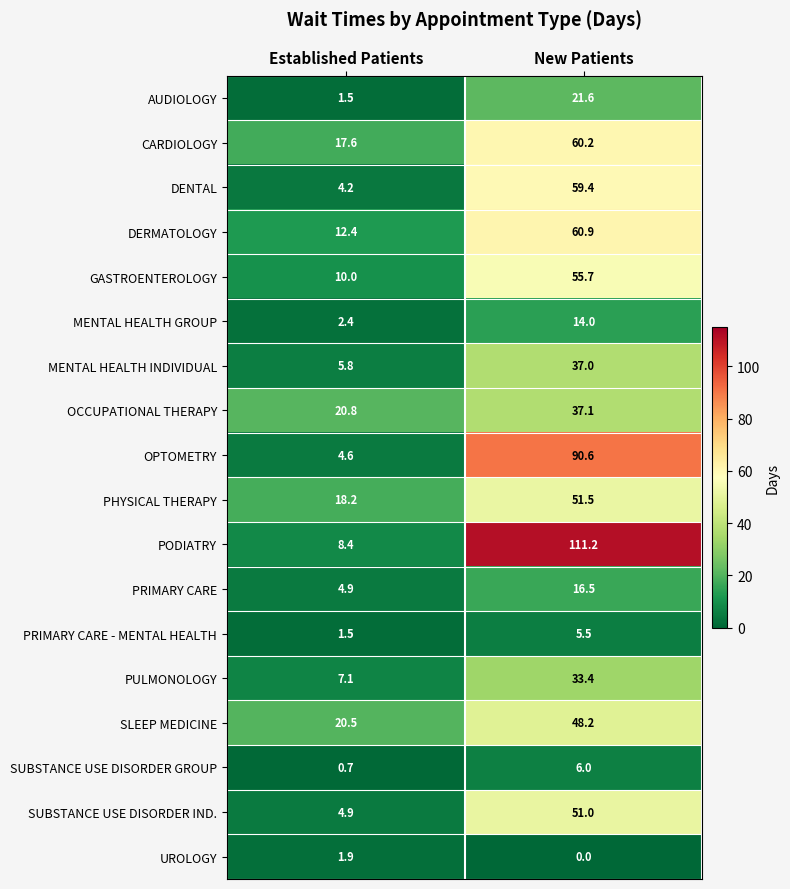

Rank the series at New Patients from lowest to highest value.

UROLOGY, PRIMARY CARE - MENTAL HEALTH, SUBSTANCE USE DISORDER GROUP, MENTAL HEALTH GROUP, PRIMARY CARE, AUDIOLOGY, PULMONOLOGY, MENTAL HEALTH INDIVIDUAL, OCCUPATIONAL THERAPY, SLEEP MEDICINE, SUBSTANCE USE DISORDER IND., PHYSICAL THERAPY, GASTROENTEROLOGY, DENTAL, CARDIOLOGY, DERMATOLOGY, OPTOMETRY, PODIATRY